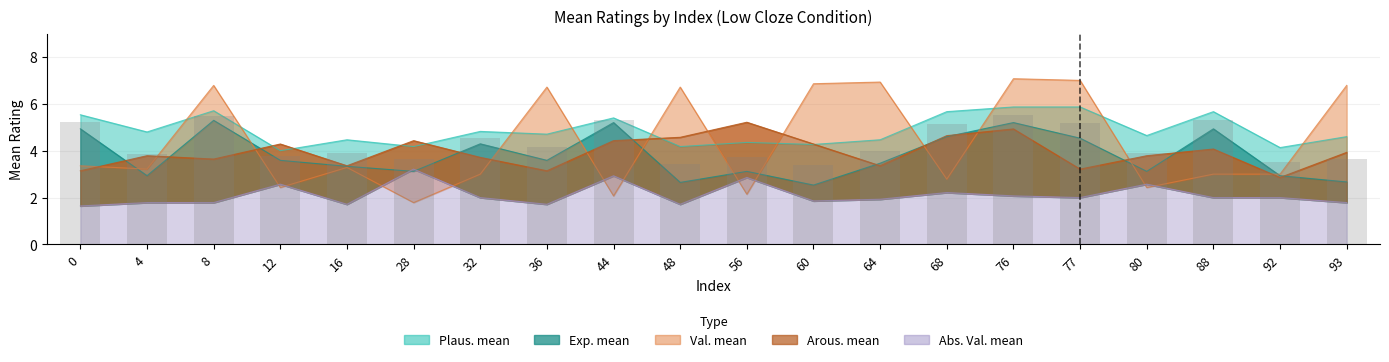

List the series in order of their peak value, highest first.

Val. mean, Plaus. mean, Exp. mean, Arous. mean, Abs. Val. mean